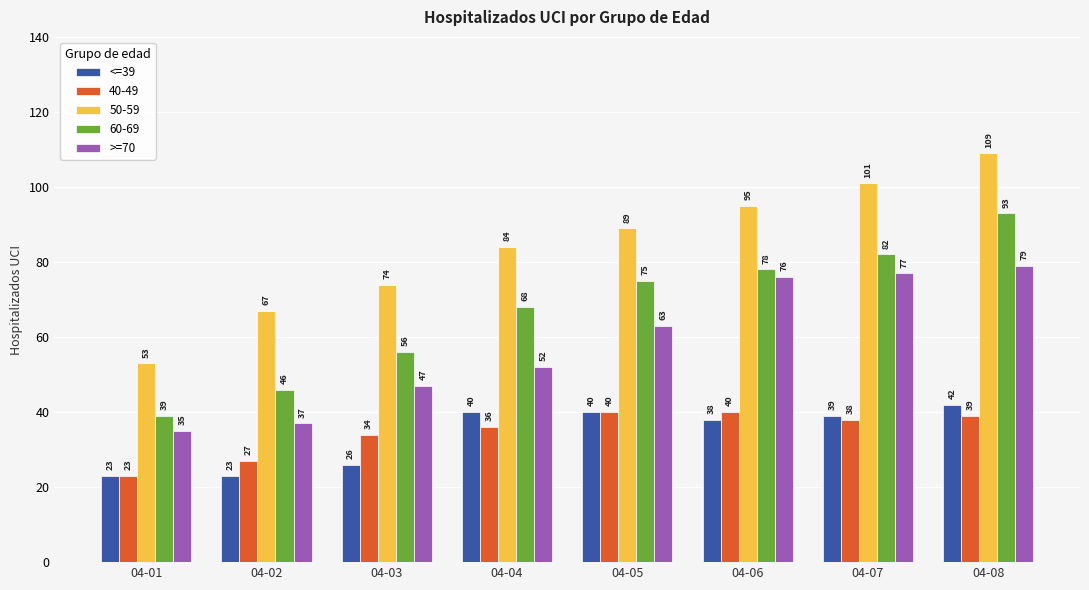

How many categories are shown in the chart?

8